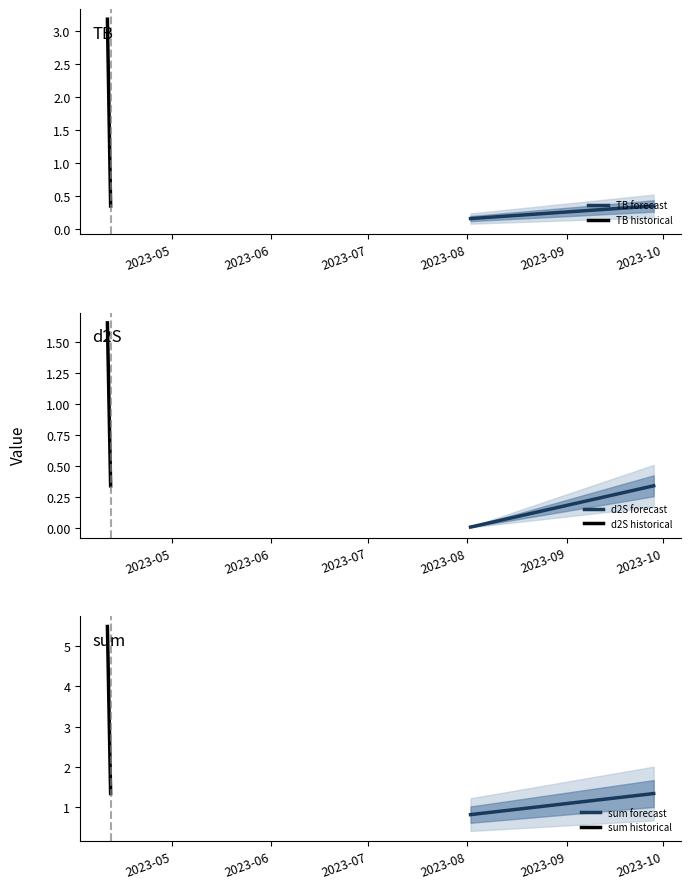

What is the value of the TB historical point at the 2nd from the left?

0.3